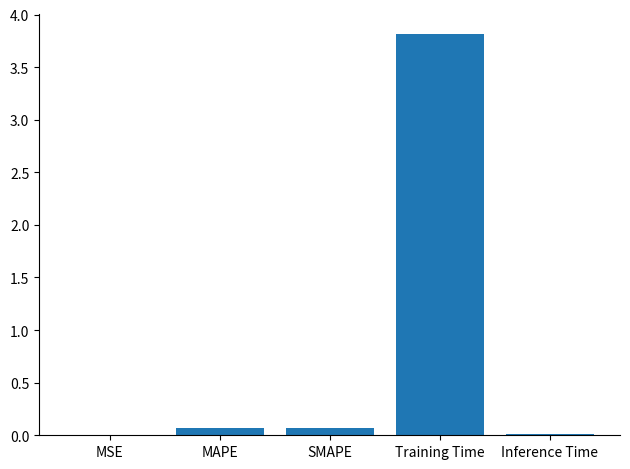

Between Training Time and Inference Time, which is larger?

Training Time